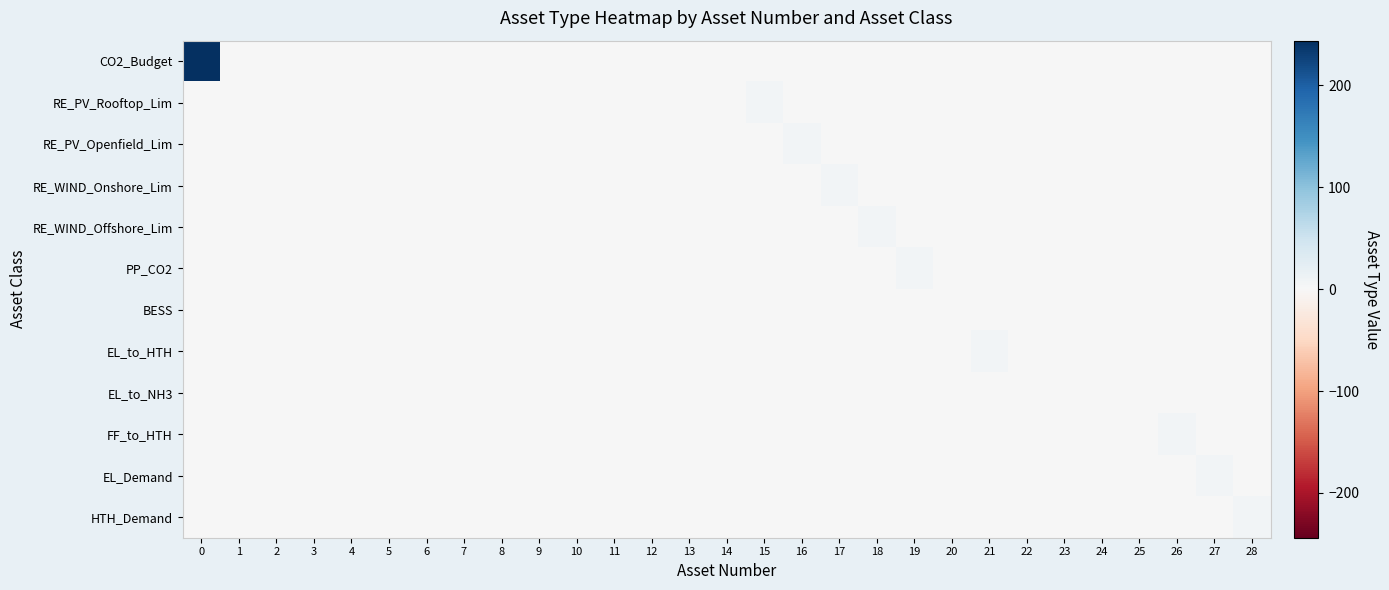

Which series has the largest range (max minus min)?

CO2_Budget